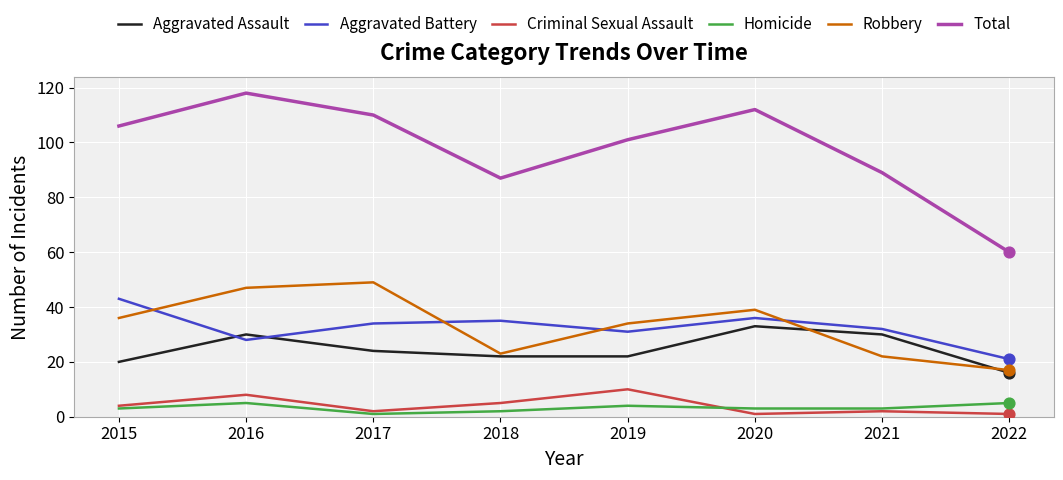

Which series changed the most between 2018 and 2020?

Total